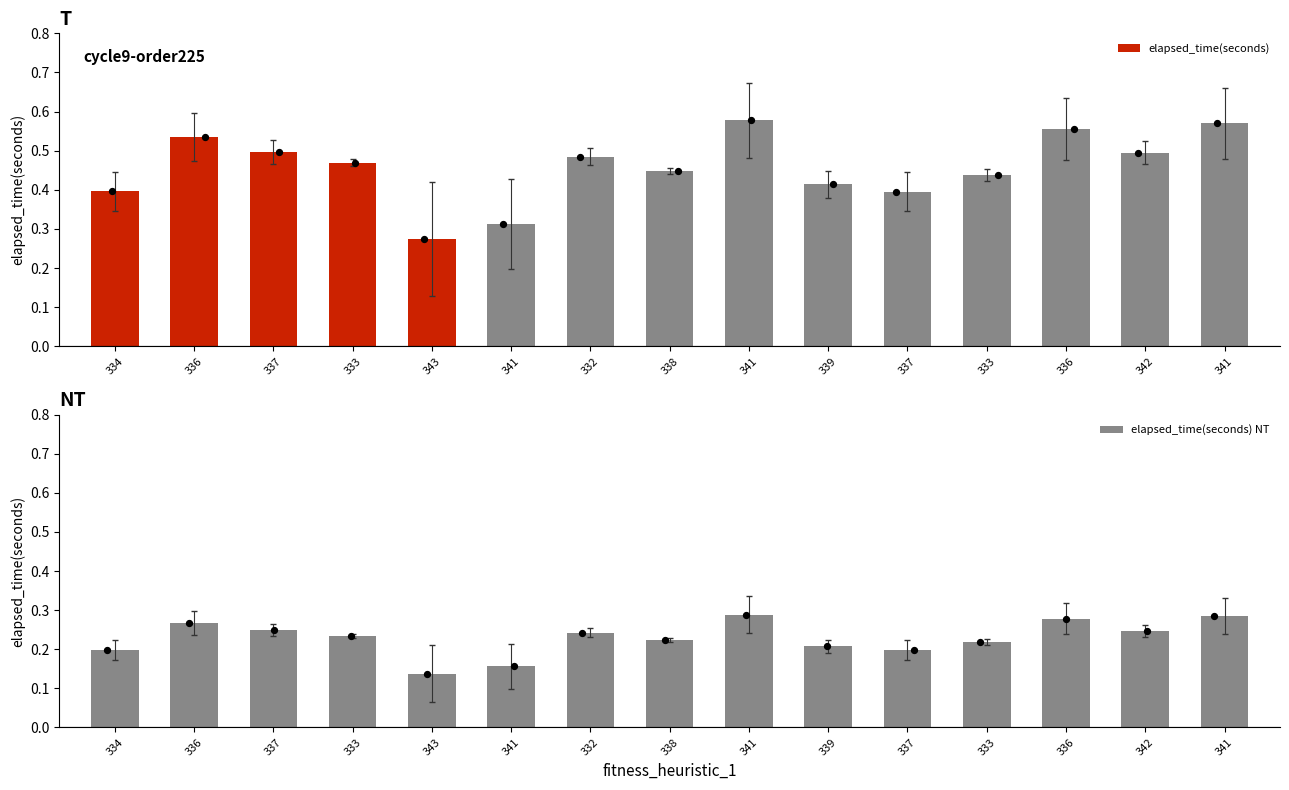

What is the total value across all series at 339?

0.6